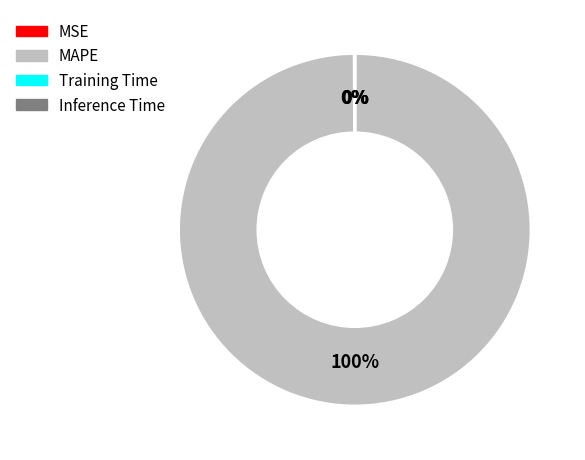

To the nearest percent, what is the difference between the largest and smallest slice percentages?

100%